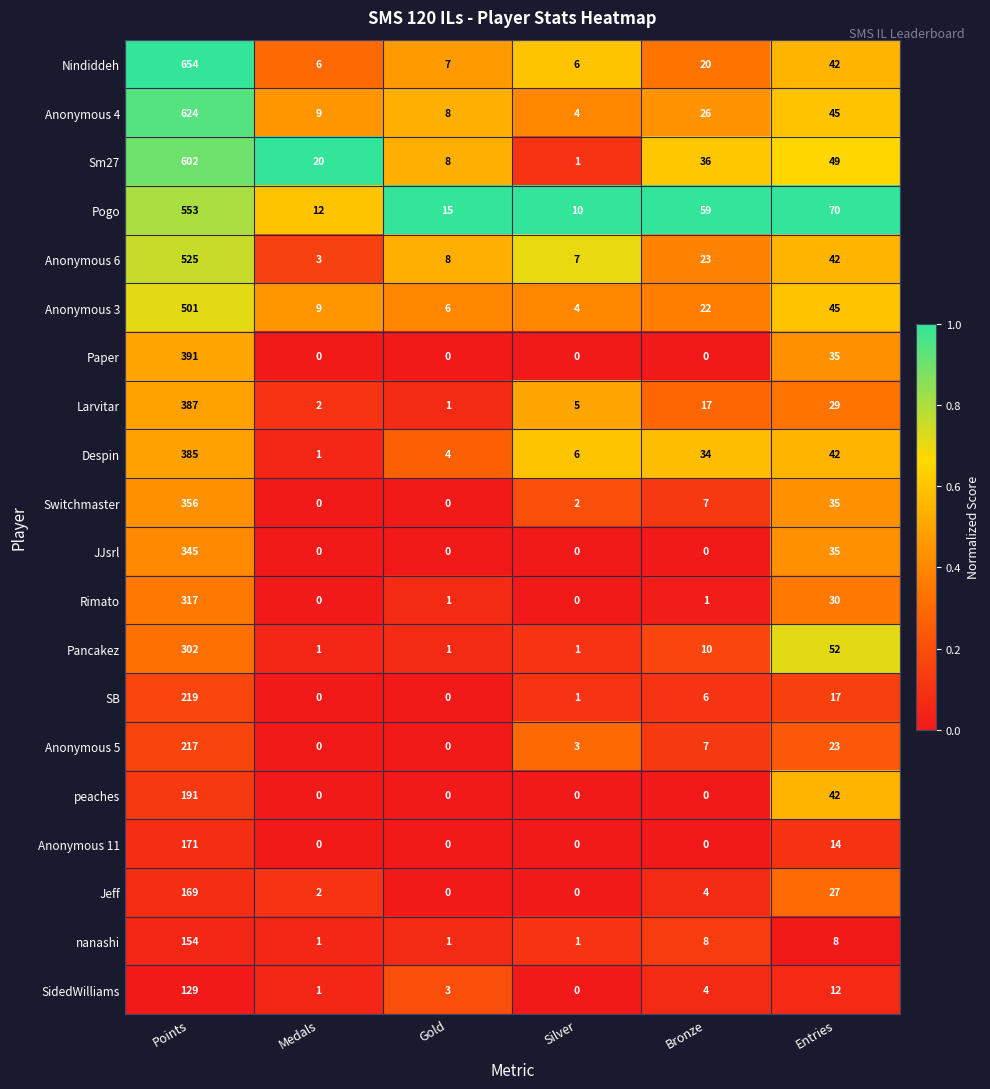

Rank the series at Points from lowest to highest value.

SidedWilliams, nanashi, Jeff, Anonymous 11, peaches, Anonymous 5, SB, Pancakez, Rimato, JJsrl, Switchmaster, Despin, Larvitar, Paper, Anonymous 3, Anonymous 6, Pogo, Sm27, Anonymous 4, Nindiddeh